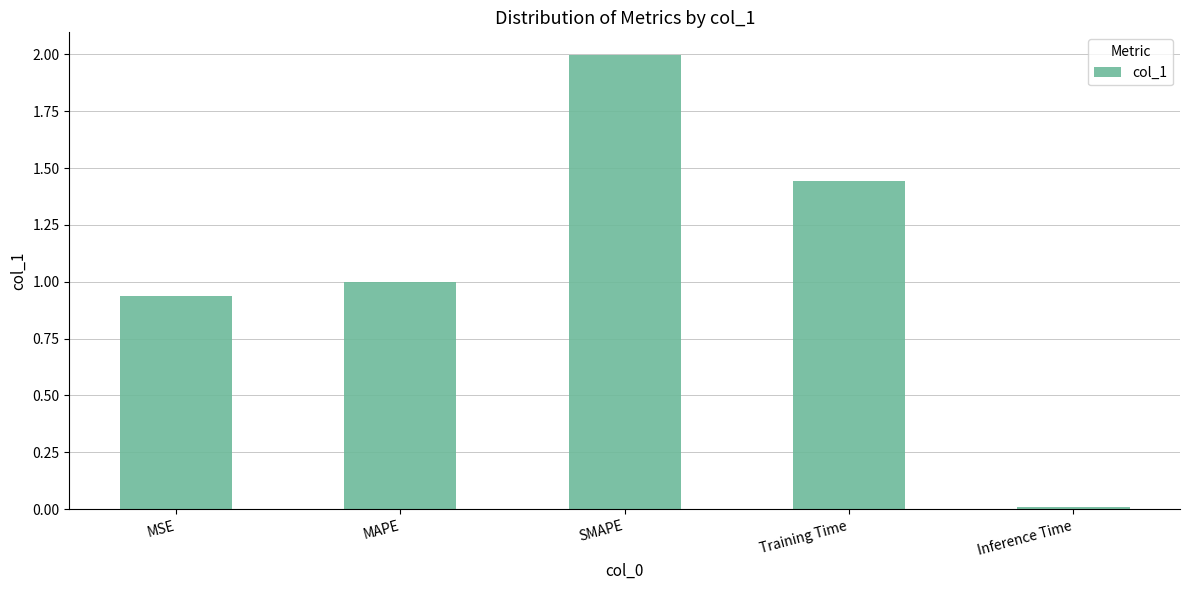

Rank the categories by value from highest to lowest.

SMAPE, Training Time, MAPE, MSE, Inference Time